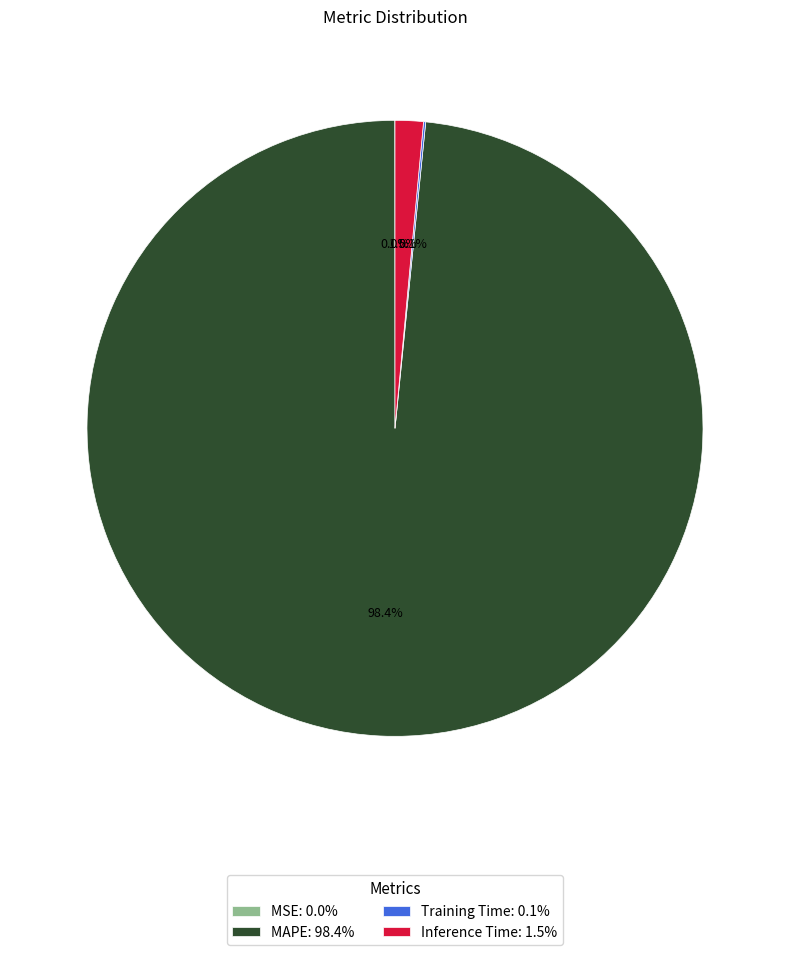

Does any single category account for the majority?

Yes